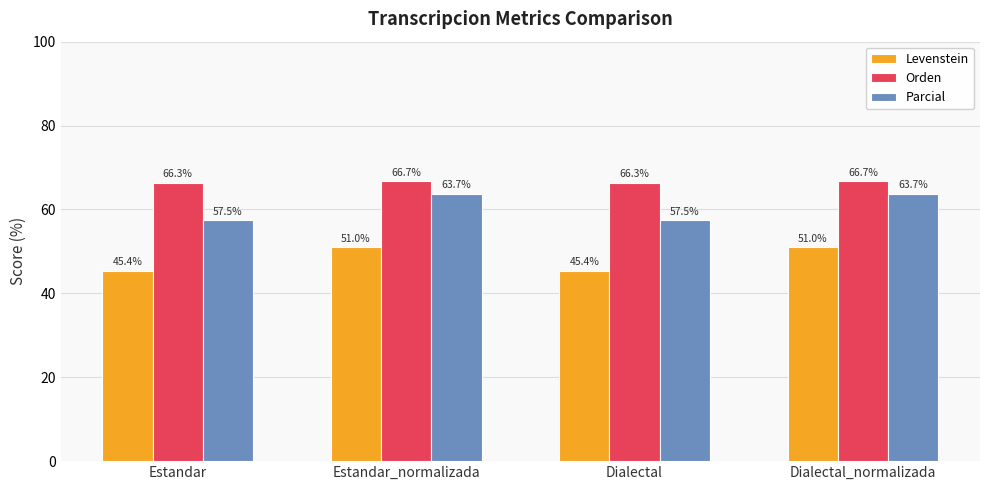

How many groups of bars are there?

4